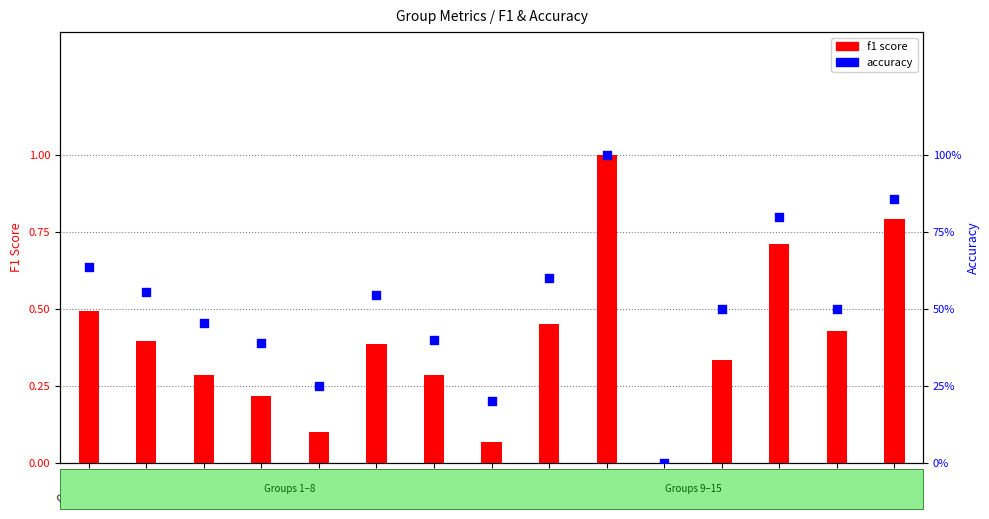

At which category is the sum across all series the highest?

Group 10